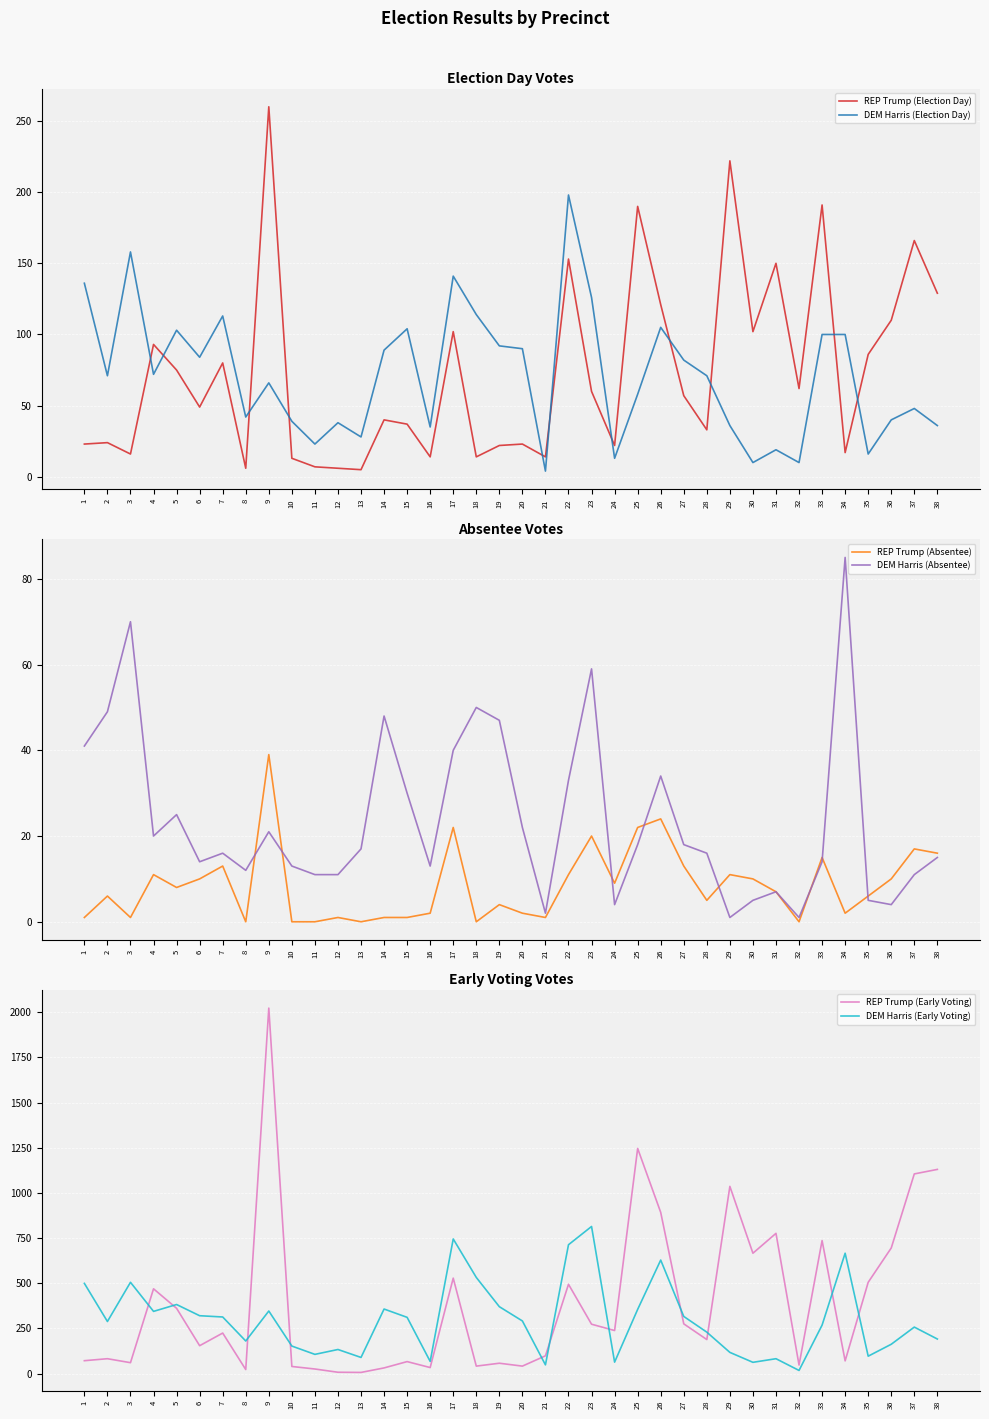

How many interior local peaks does the REP Trump (Election Day) series have?

13